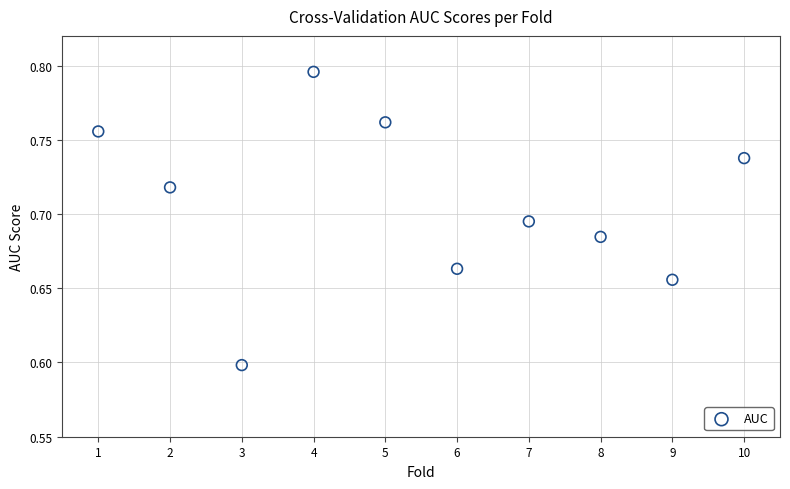

What is the average X value?

5.5